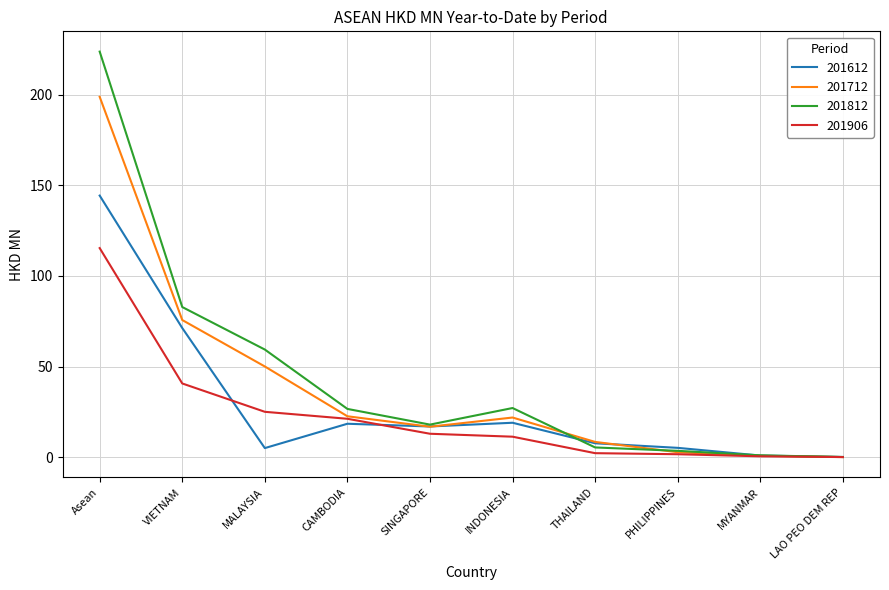

What position from the right is CAMBODIA?

7